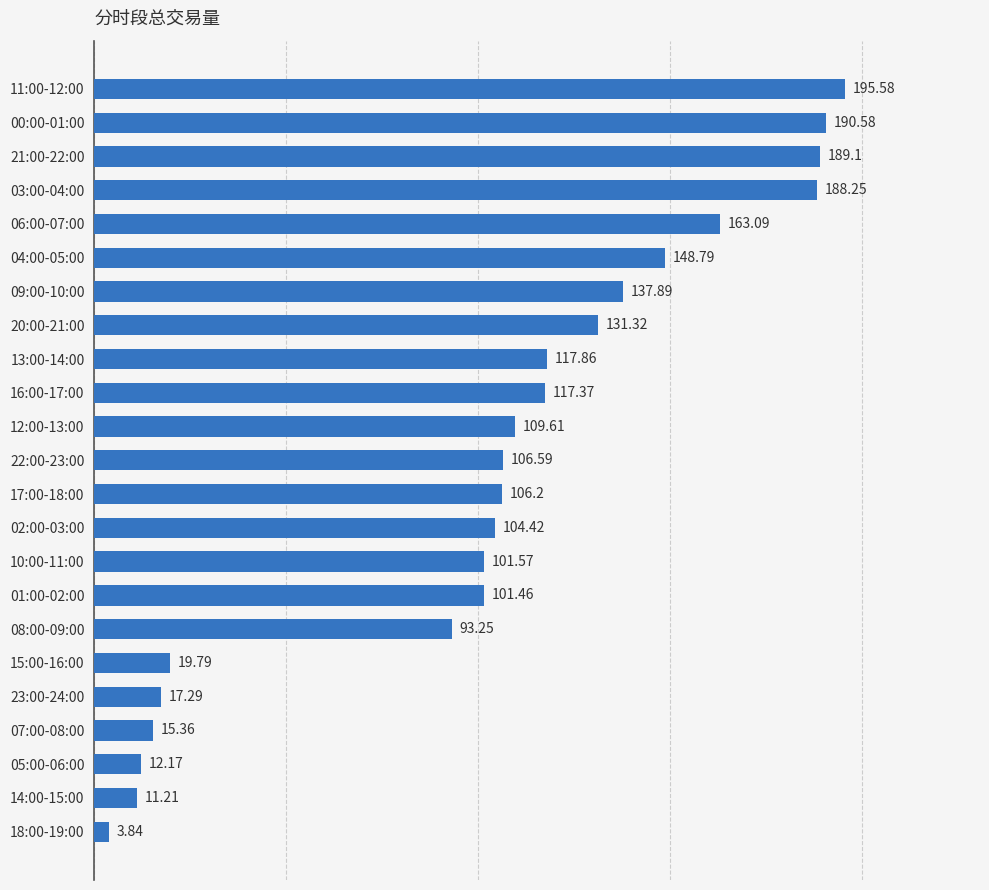

What is the change in value from 10:00-11:00 to 05:00-06:00?

-89.4